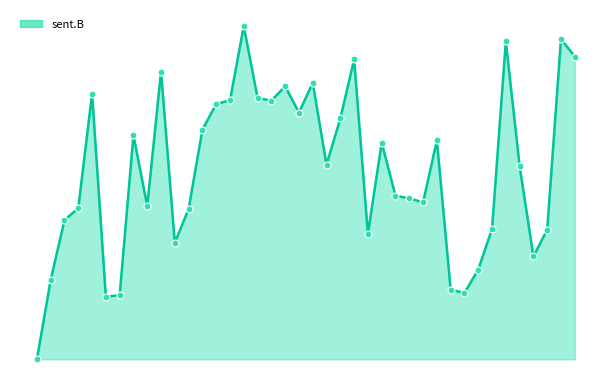

Is this an area chart (filled region under the line)?

Yes